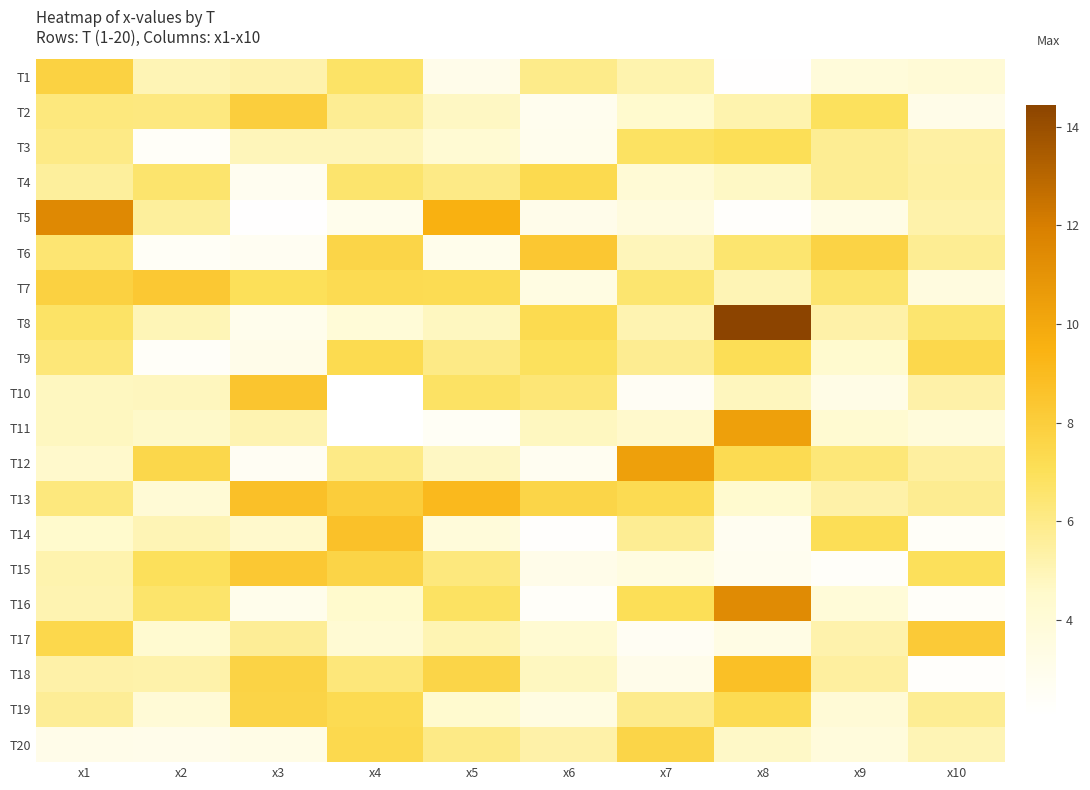

Which label corresponds to the smallest value in the chart?

x4